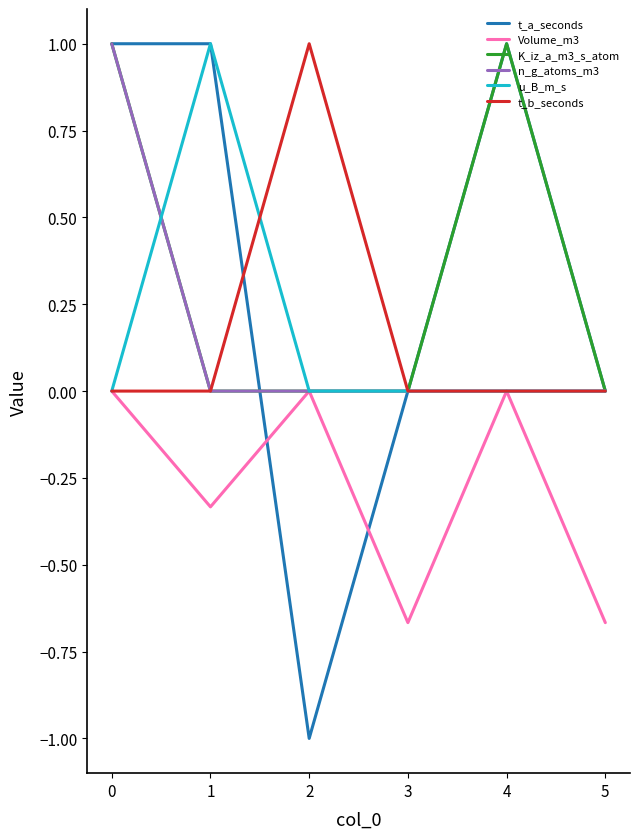

How many lines are shown in the chart?

6